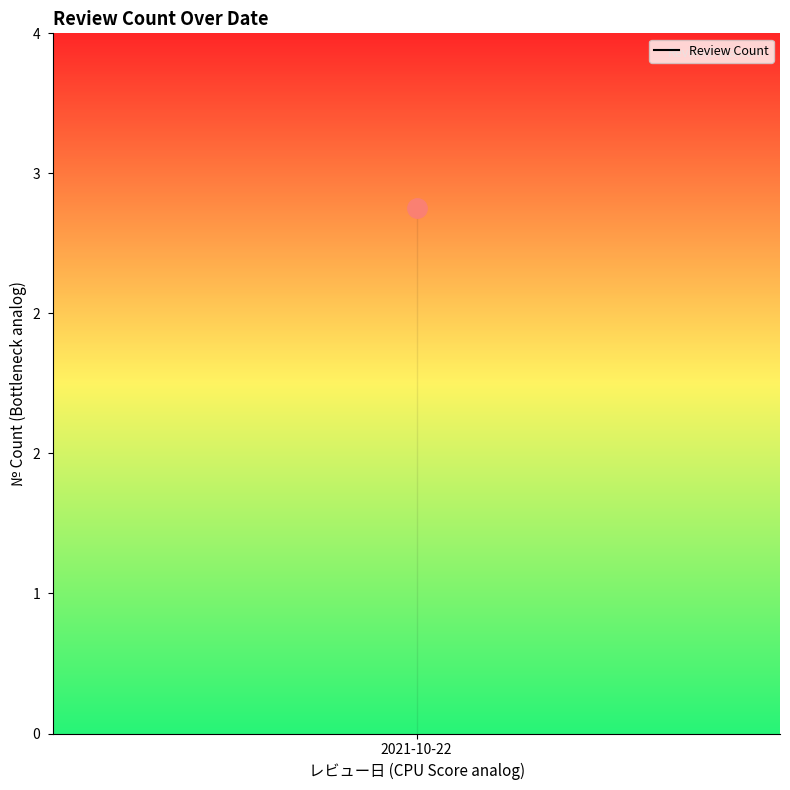

How many data points are above 2?

1